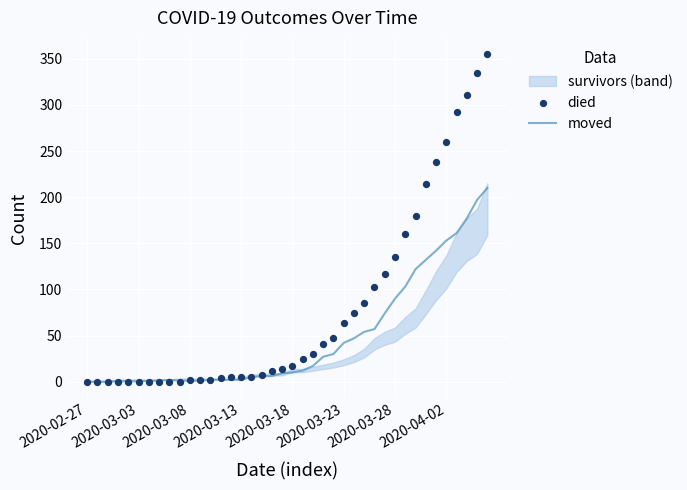

Which series reaches the minimum Y coordinate?

moved